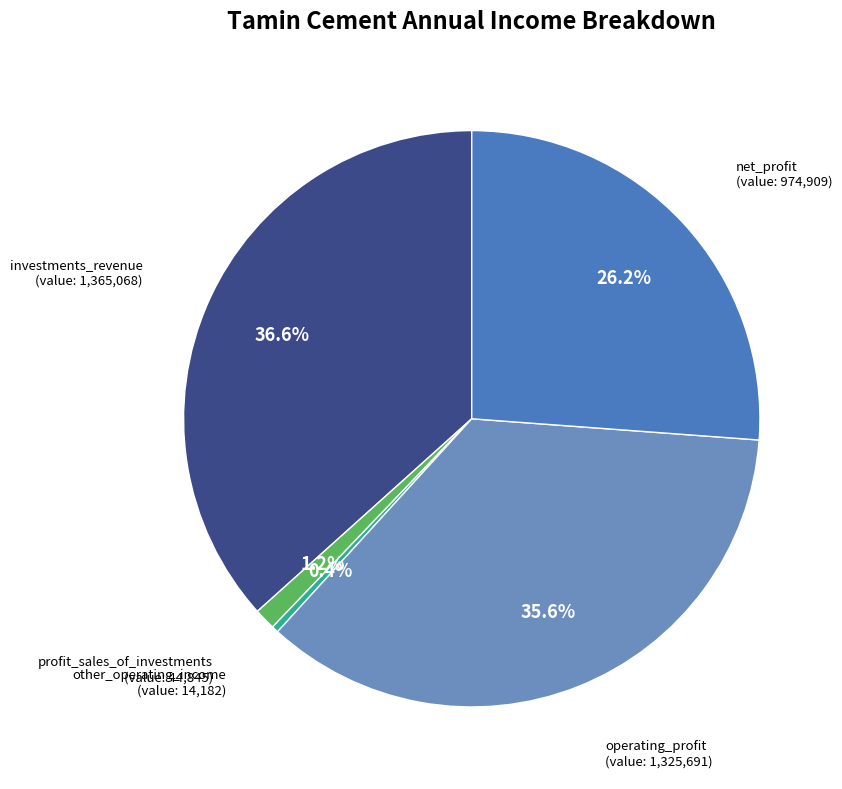

How many slices are in this pie chart?

5